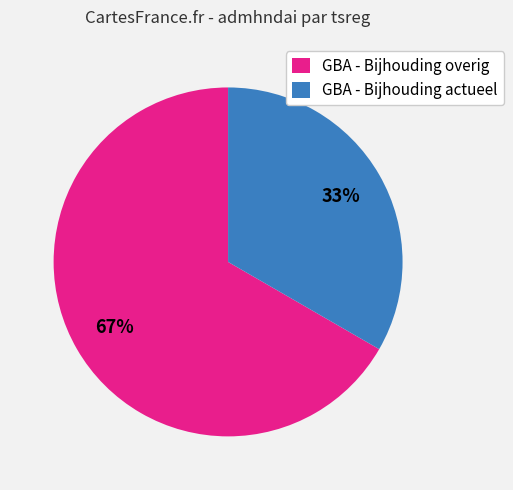

Count the number of slices in the pie.

2